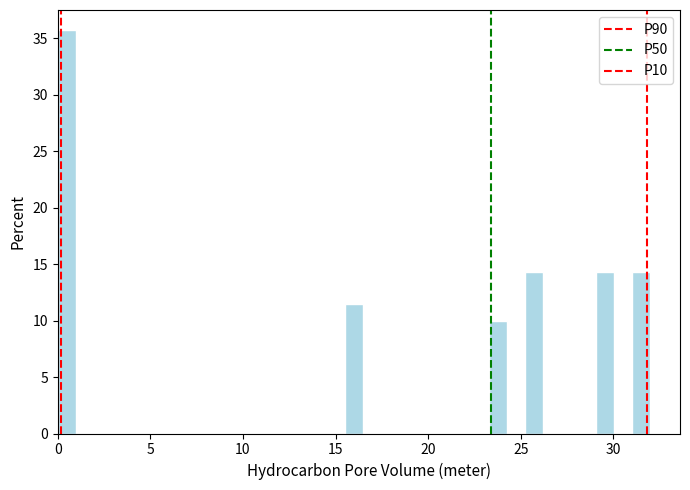

Read against the x-axis, roughly where is the centre of the tallest bar?

0.5